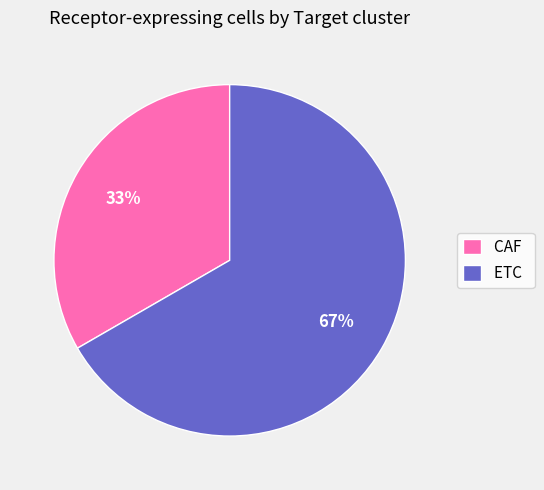

The CAF slice represents 33% of the pie. True or false?

True